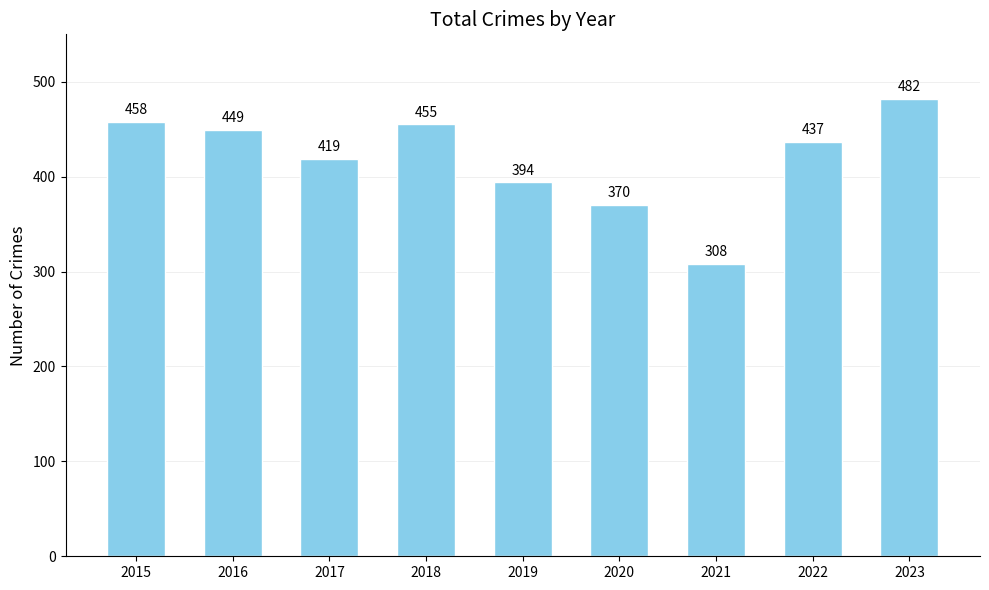

How many categories are shown in the chart?

9